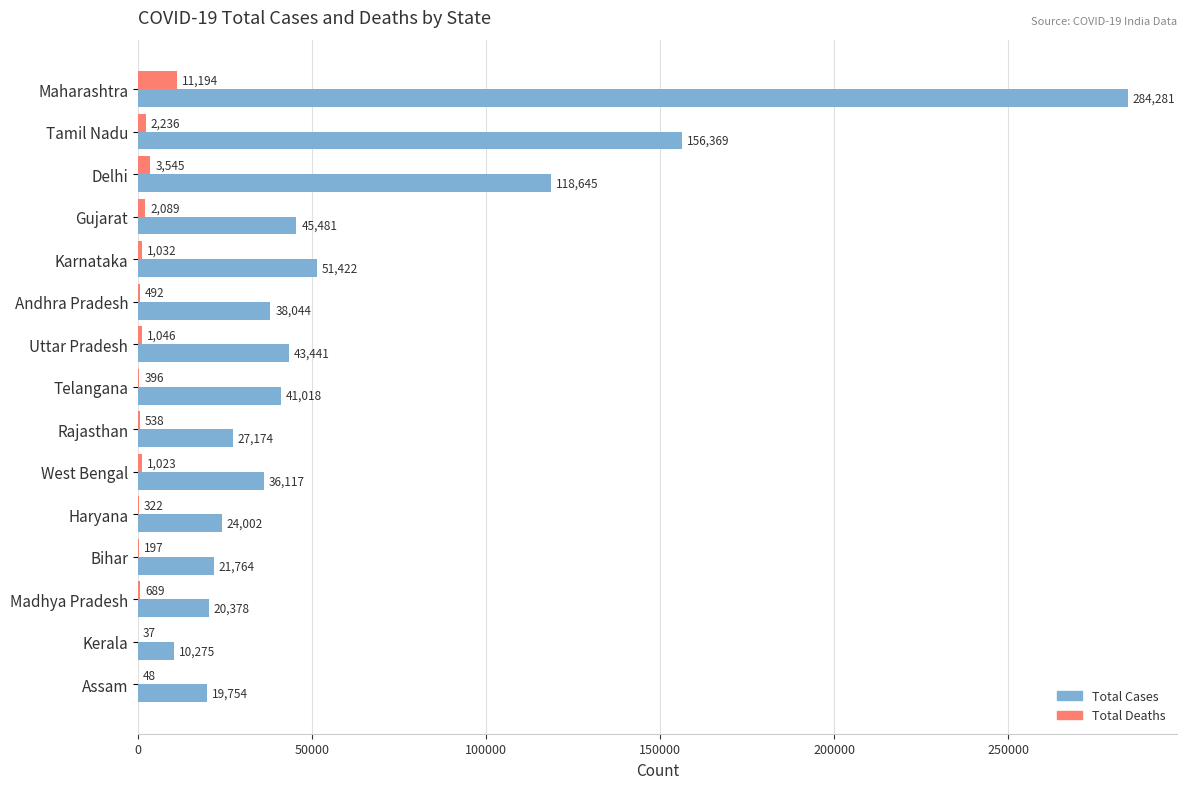

What is the sum of all Total Cases values?

938165